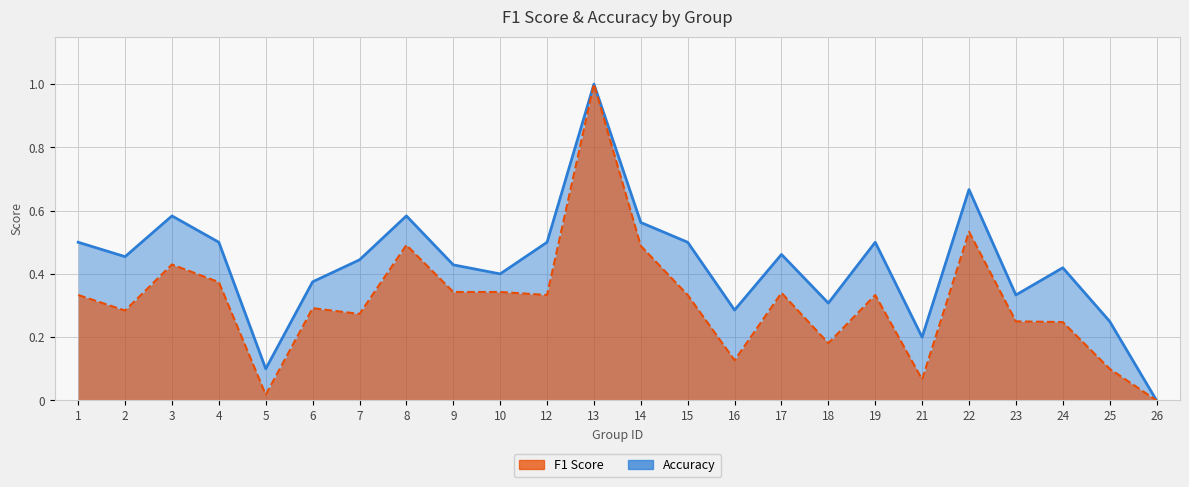

What is the difference between the highest and lowest values at 21?

0.1